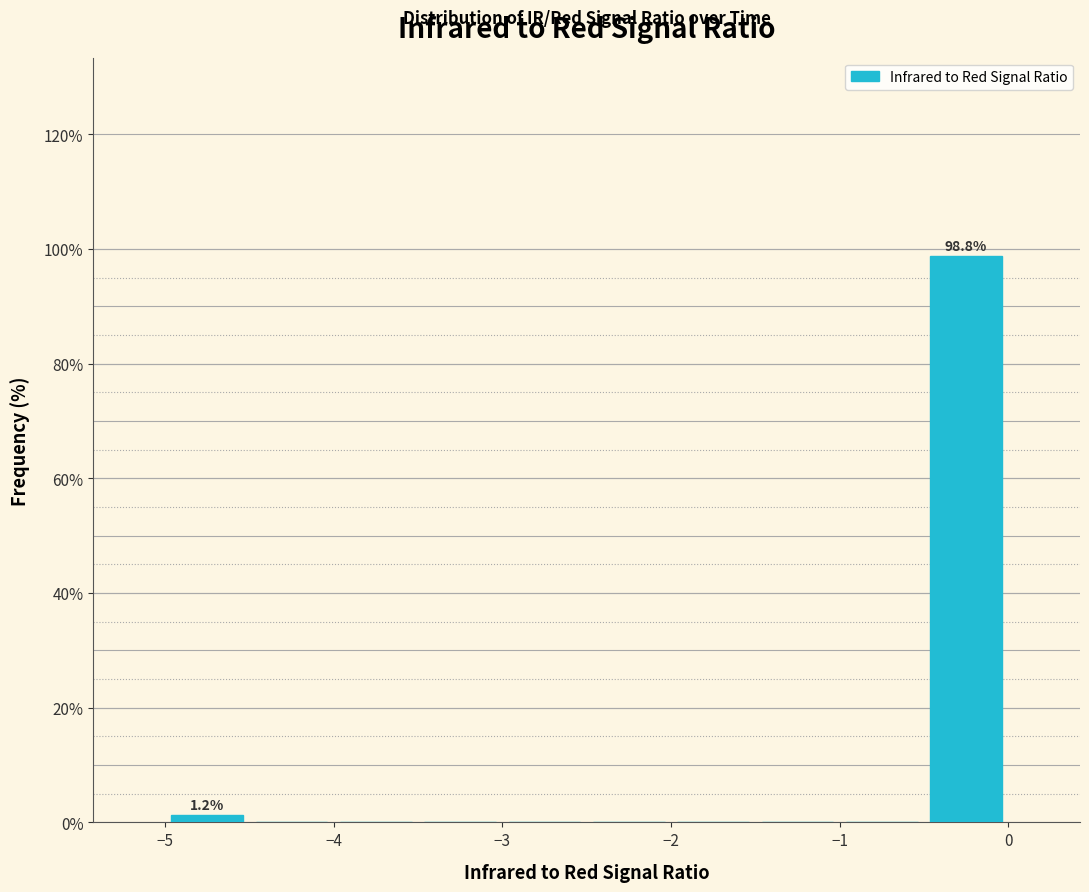

Which range on the x-axis has the tallest bar?

-0.5 to 0.0